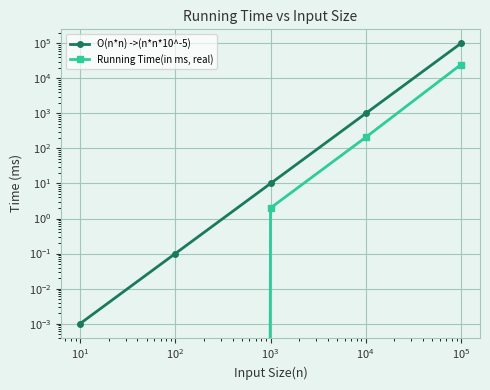

What is the difference between the maximum and minimum values in the Running Time(in ms, real) series?

24814.0